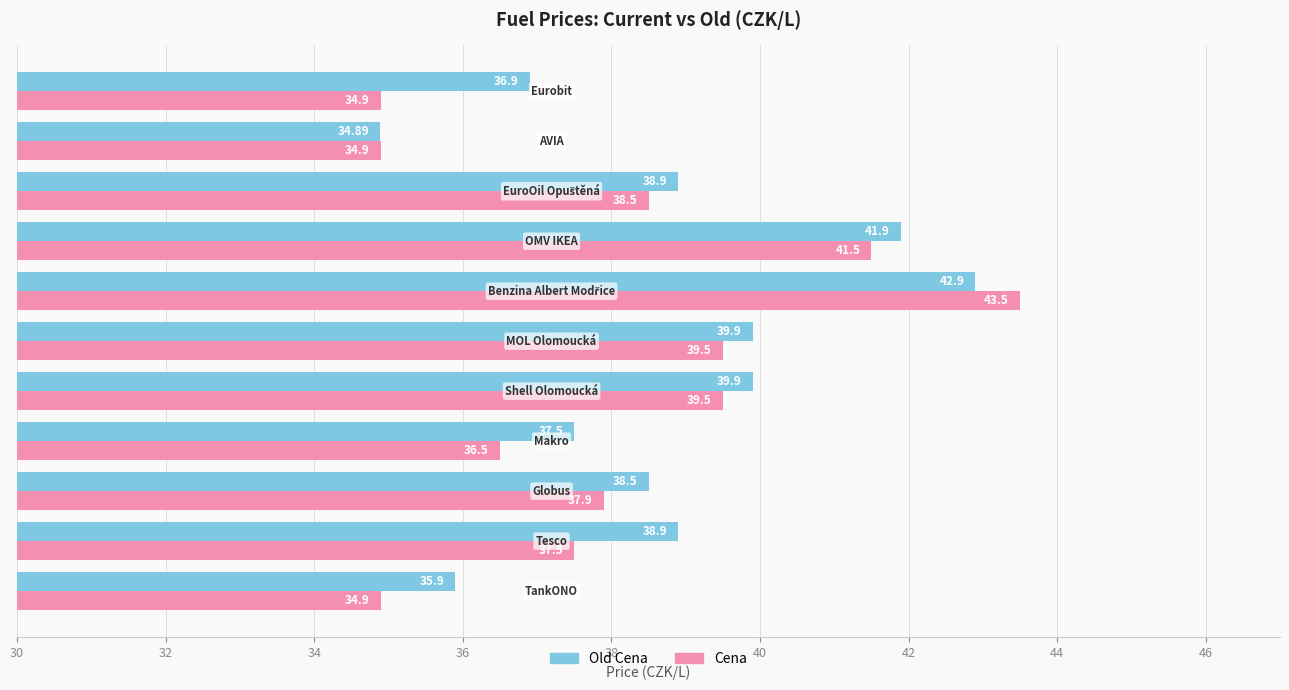

At how many categories does at least one series exceed 39?

4